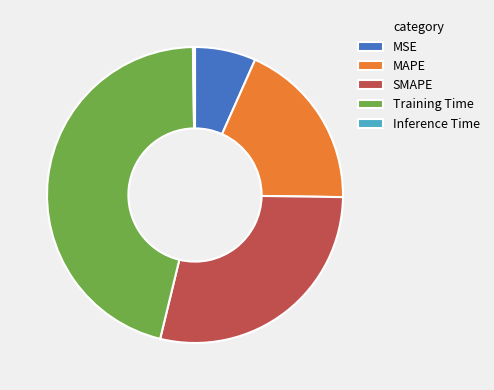

Is it true that MSE is 7% of the pie?

True